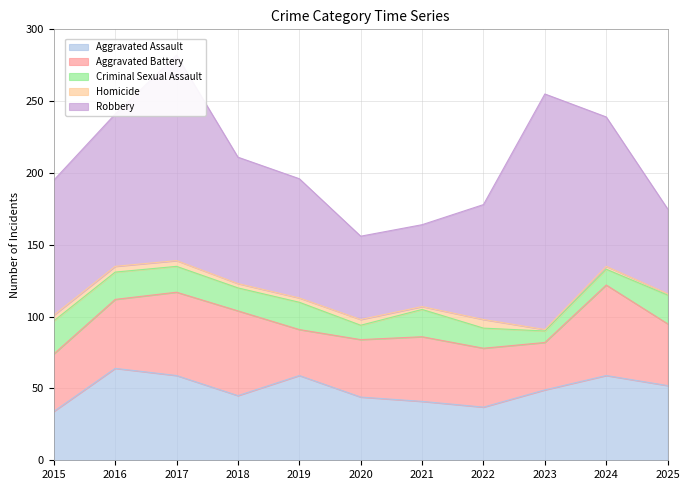

What is the total value across all series at 2015?

195